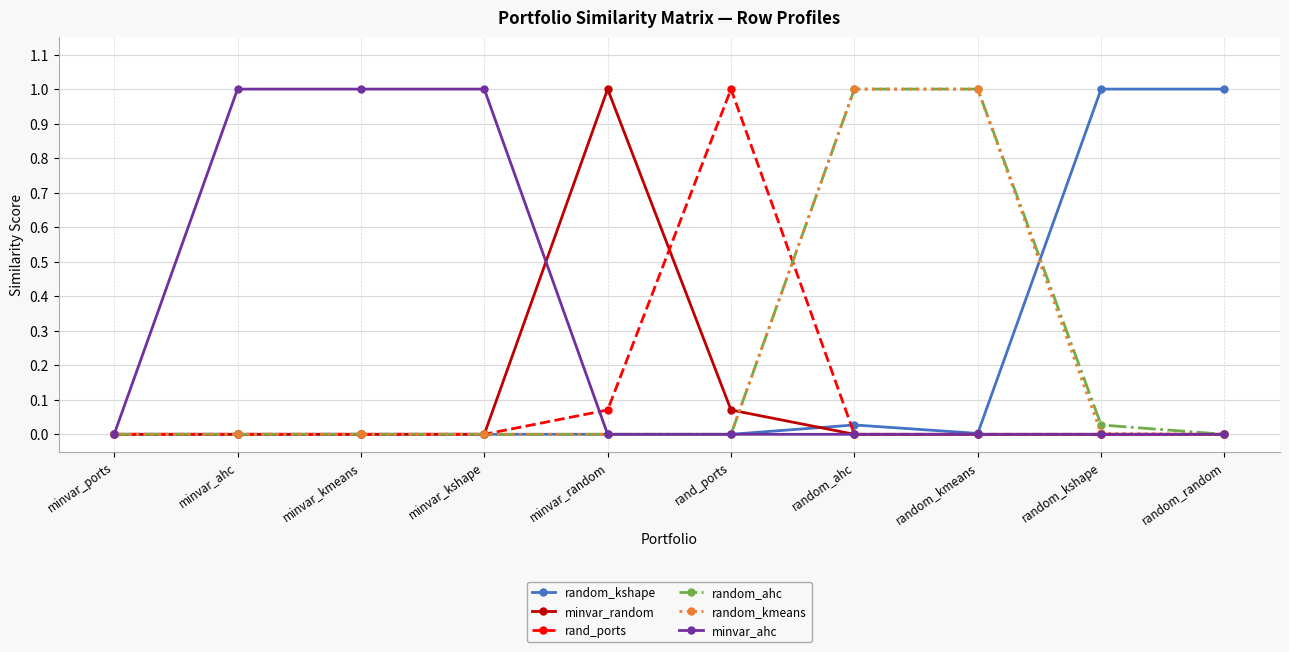

Is the value of minvar_ahc at minvar_kmeans greater than the value of random_ahc at minvar_random?

Yes